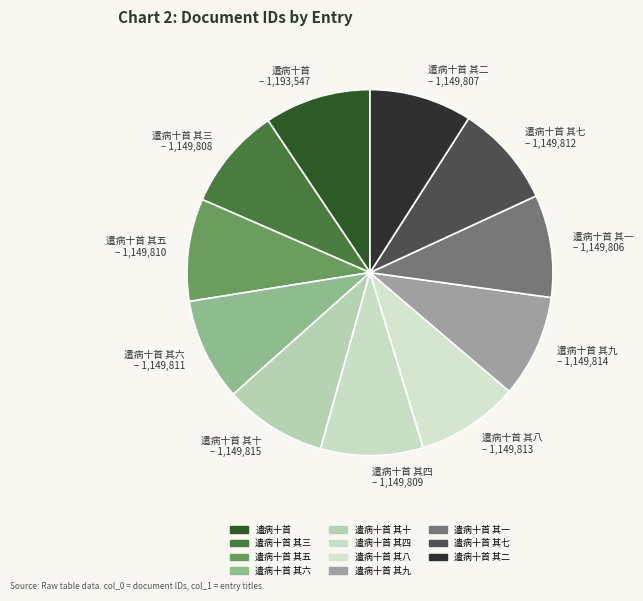

Approximately how many times larger is the value at 遣病十首 其四 compared to 遣病十首 其二?

1.0